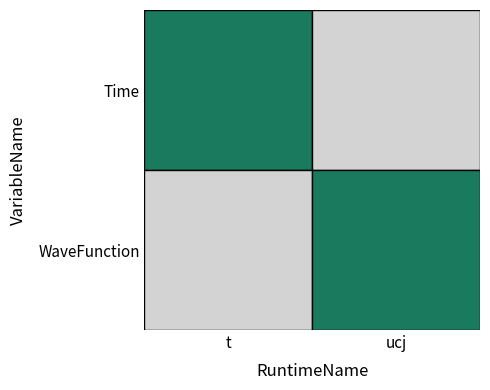

What is the total value across all series at ucj?

1